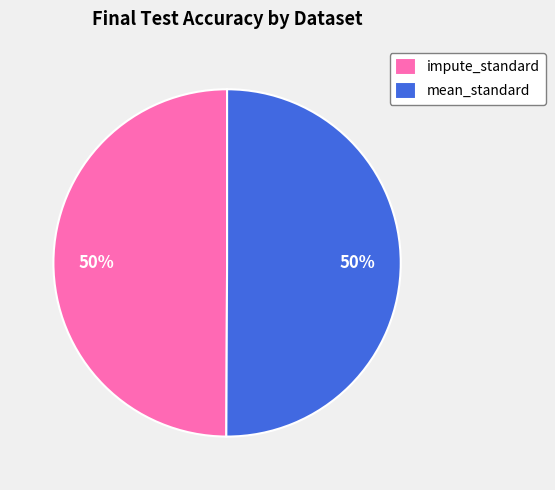

Count the number of slices in the pie.

2